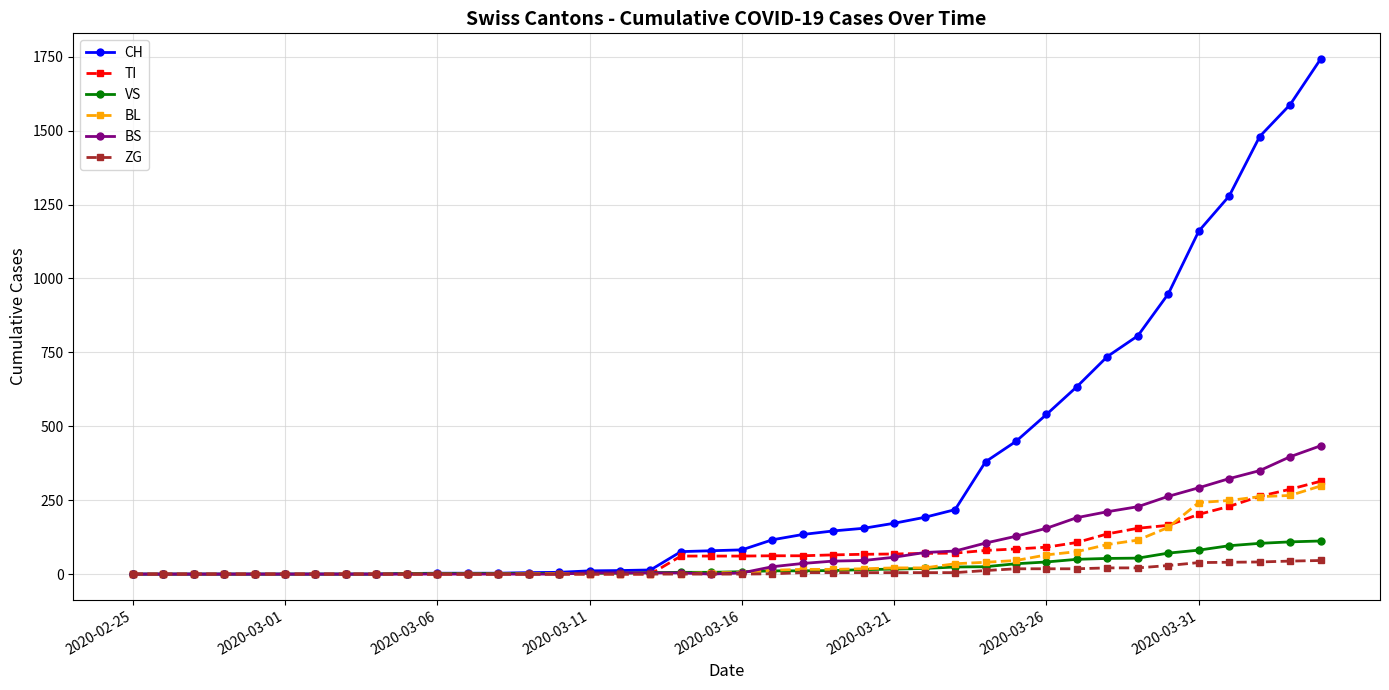

Which series has the largest range (max minus min)?

CH